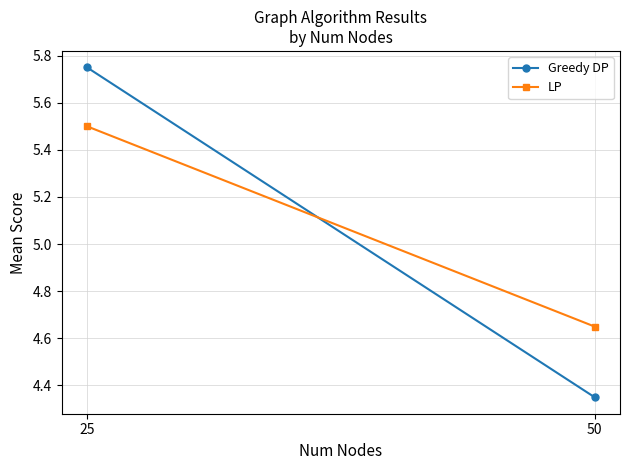

True or false: LP has a value of 4.7 at 50.

True